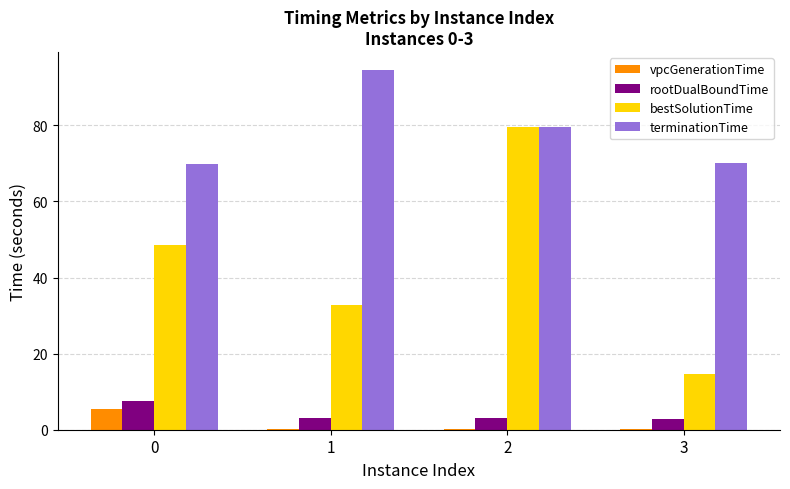

What is the greatest value displayed?

94.5